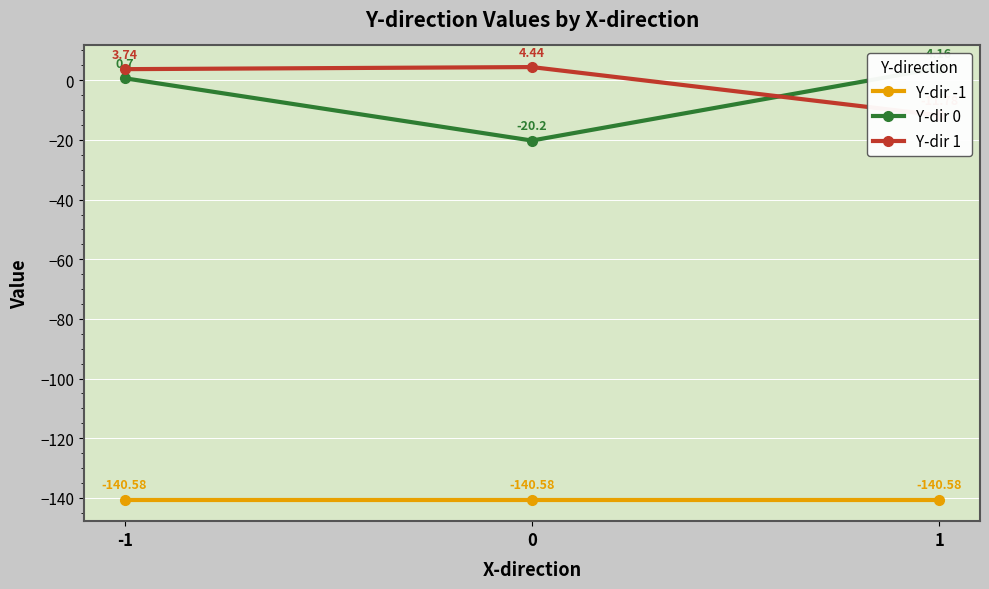

Which series has the largest range (max minus min)?

Y-dir 0